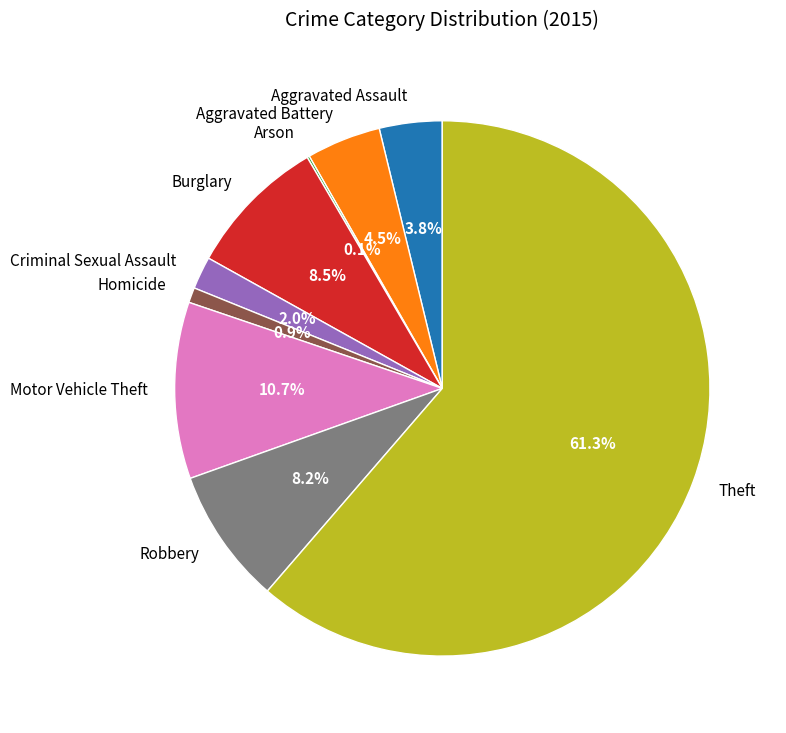

The Aggravated Assault slice represents 14% of the pie. True or false?

False